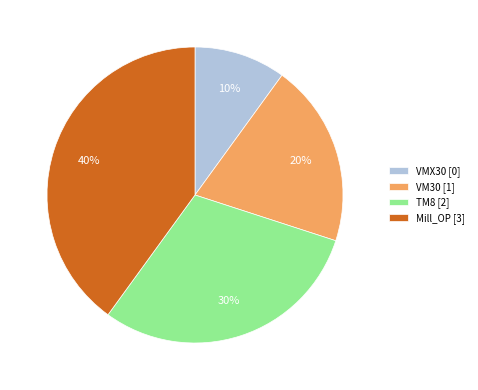

Do VMX30 [0] and TM8 [2] together represent more than half of the pie?

No